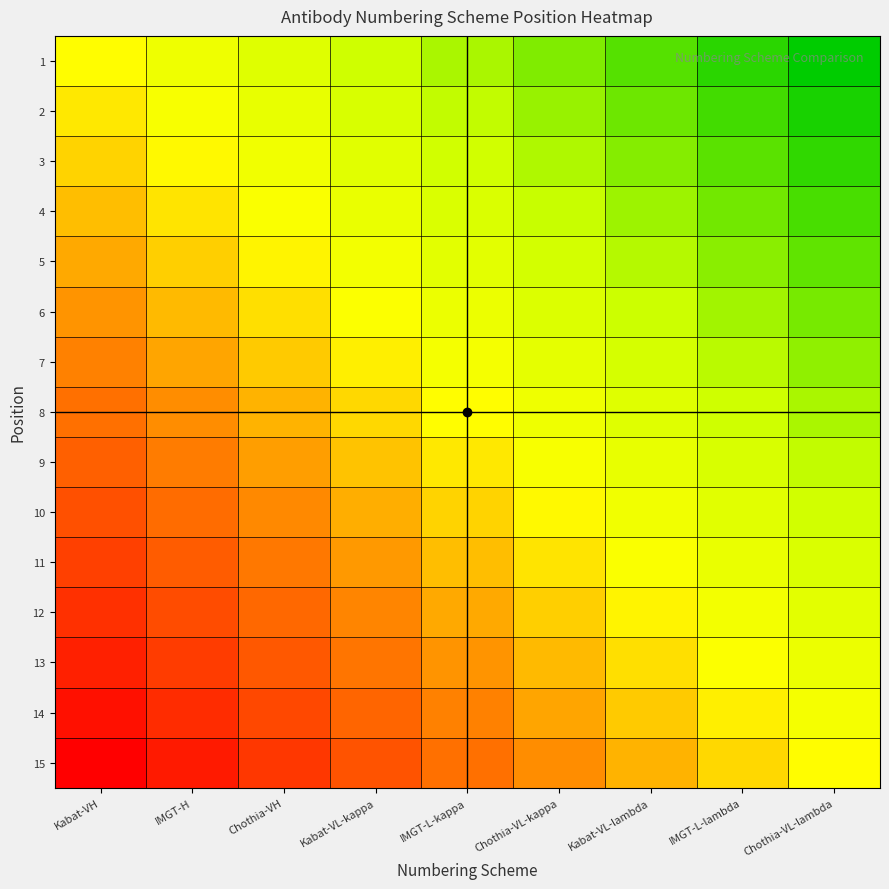

Reading left to right, list all the values displayed in this chart.

1: Kabat-VH=0.5	IMGT-H=0.4	Chothia-VH=0.4	Kabat-VL-kappa=0.3	IMGT-L-kappa=0.2	Chothia-VL-kappa=0.2	Kabat-VL-lambda=0.1	IMGT-L-lambda=0.1	Chothia-VL-lambda=0.0
2: Kabat-VH=0.5	IMGT-H=0.5	Chothia-VH=0.4	Kabat-VL-kappa=0.3	IMGT-L-kappa=0.3	Chothia-VL-kappa=0.2	Kabat-VL-lambda=0.2	IMGT-L-lambda=0.1	Chothia-VL-lambda=0.0
3: Kabat-VH=0.6	IMGT-H=0.5	Chothia-VH=0.4	Kabat-VL-kappa=0.4	IMGT-L-kappa=0.3	Chothia-VL-kappa=0.3	Kabat-VL-lambda=0.2	IMGT-L-lambda=0.1	Chothia-VL-lambda=0.1
4: Kabat-VH=0.6	IMGT-H=0.5	Chothia-VH=0.5	Kabat-VL-kappa=0.4	IMGT-L-kappa=0.4	Chothia-VL-kappa=0.3	Kabat-VL-lambda=0.2	IMGT-L-lambda=0.2	Chothia-VL-lambda=0.1
5: Kabat-VH=0.6	IMGT-H=0.6	Chothia-VH=0.5	Kabat-VL-kappa=0.5	IMGT-L-kappa=0.4	Chothia-VL-kappa=0.3	Kabat-VL-lambda=0.3	IMGT-L-lambda=0.2	Chothia-VL-lambda=0.1
6: Kabat-VH=0.7	IMGT-H=0.6	Chothia-VH=0.6	Kabat-VL-kappa=0.5	IMGT-L-kappa=0.4	Chothia-VL-kappa=0.4	Kabat-VL-lambda=0.3	IMGT-L-lambda=0.2	Chothia-VL-lambda=0.2
7: Kabat-VH=0.7	IMGT-H=0.7	Chothia-VH=0.6	Kabat-VL-kappa=0.5	IMGT-L-kappa=0.5	Chothia-VL-kappa=0.4	Kabat-VL-lambda=0.3	IMGT-L-lambda=0.3	Chothia-VL-lambda=0.2
8: Kabat-VH=0.8	IMGT-H=0.7	Chothia-VH=0.6	Kabat-VL-kappa=0.6	IMGT-L-kappa=0.5	Chothia-VL-kappa=0.4	Kabat-VL-lambda=0.4	IMGT-L-lambda=0.3	Chothia-VL-lambda=0.2
9: Kabat-VH=0.8	IMGT-H=0.7	Chothia-VH=0.7	Kabat-VL-kappa=0.6	IMGT-L-kappa=0.5	Chothia-VL-kappa=0.5	Kabat-VL-lambda=0.4	IMGT-L-lambda=0.3	Chothia-VL-lambda=0.3
10: Kabat-VH=0.8	IMGT-H=0.8	Chothia-VH=0.7	Kabat-VL-kappa=0.6	IMGT-L-kappa=0.6	Chothia-VL-kappa=0.5	Kabat-VL-lambda=0.4	IMGT-L-lambda=0.4	Chothia-VL-lambda=0.3
11: Kabat-VH=0.9	IMGT-H=0.8	Chothia-VH=0.7	Kabat-VL-kappa=0.7	IMGT-L-kappa=0.6	Chothia-VL-kappa=0.5	Kabat-VL-lambda=0.5	IMGT-L-lambda=0.4	Chothia-VL-lambda=0.4
12: Kabat-VH=0.9	IMGT-H=0.8	Chothia-VH=0.8	Kabat-VL-kappa=0.7	IMGT-L-kappa=0.6	Chothia-VL-kappa=0.6	Kabat-VL-lambda=0.5	IMGT-L-lambda=0.5	Chothia-VL-lambda=0.4
13: Kabat-VH=0.9	IMGT-H=0.9	Chothia-VH=0.8	Kabat-VL-kappa=0.7	IMGT-L-kappa=0.7	Chothia-VL-kappa=0.6	Kabat-VL-lambda=0.6	IMGT-L-lambda=0.5	Chothia-VL-lambda=0.4
14: Kabat-VH=1.0	IMGT-H=0.9	Chothia-VH=0.8	Kabat-VL-kappa=0.8	IMGT-L-kappa=0.7	Chothia-VL-kappa=0.7	Kabat-VL-lambda=0.6	IMGT-L-lambda=0.5	Chothia-VL-lambda=0.5
15: Kabat-VH=1.0	IMGT-H=0.9	Chothia-VH=0.9	Kabat-VL-kappa=0.8	IMGT-L-kappa=0.8	Chothia-VL-kappa=0.7	Kabat-VL-lambda=0.6	IMGT-L-lambda=0.6	Chothia-VL-lambda=0.5